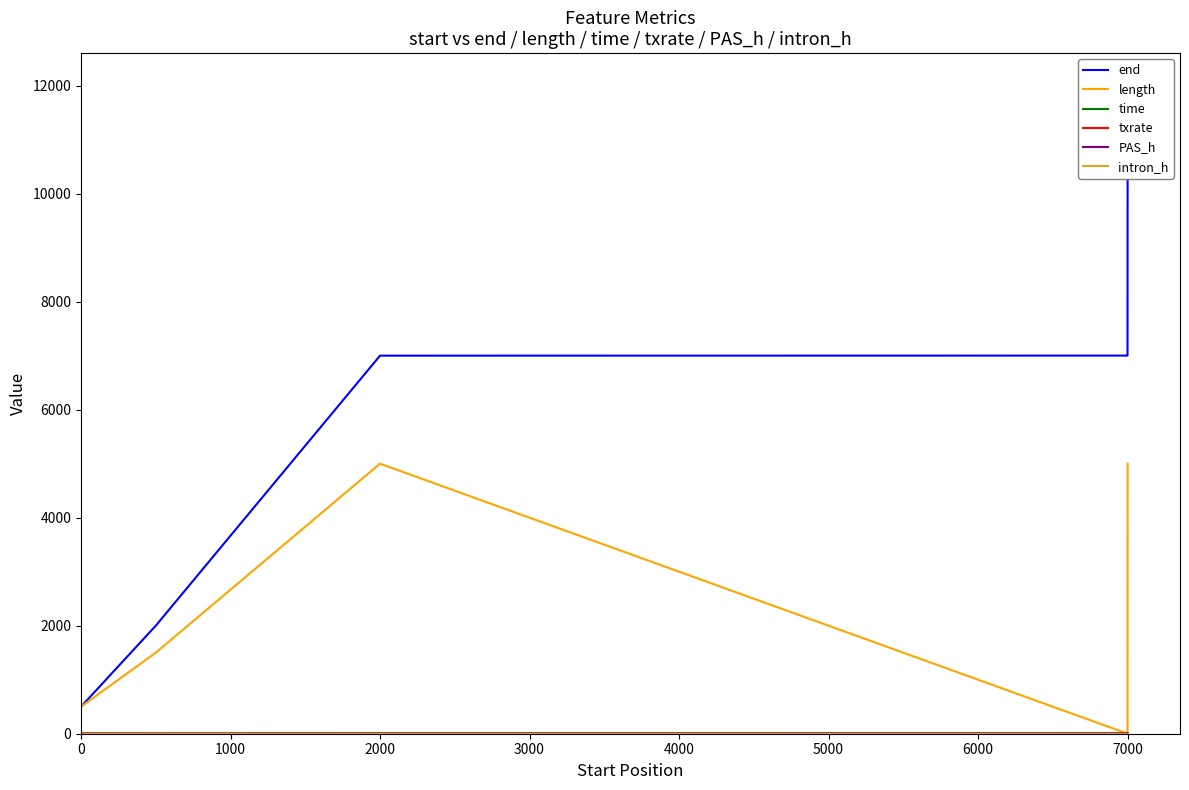

True or false: length has a value of 5000.0 at 2000.

True